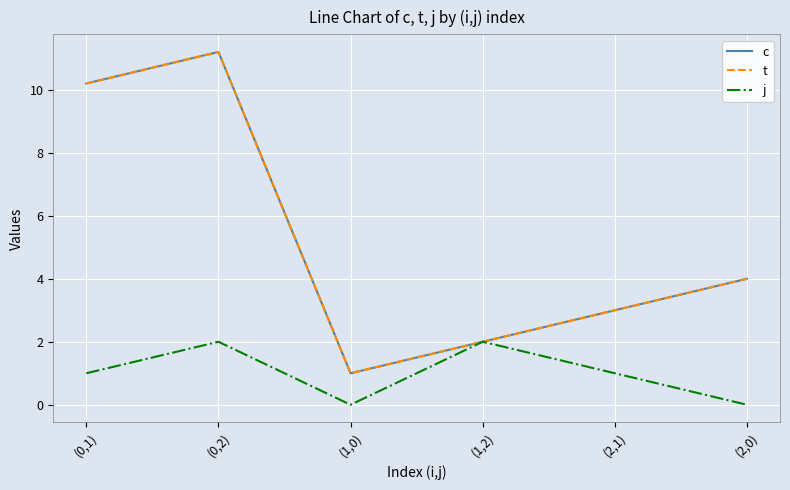

What is the value of the t point at the 3rd from the left?

1.0